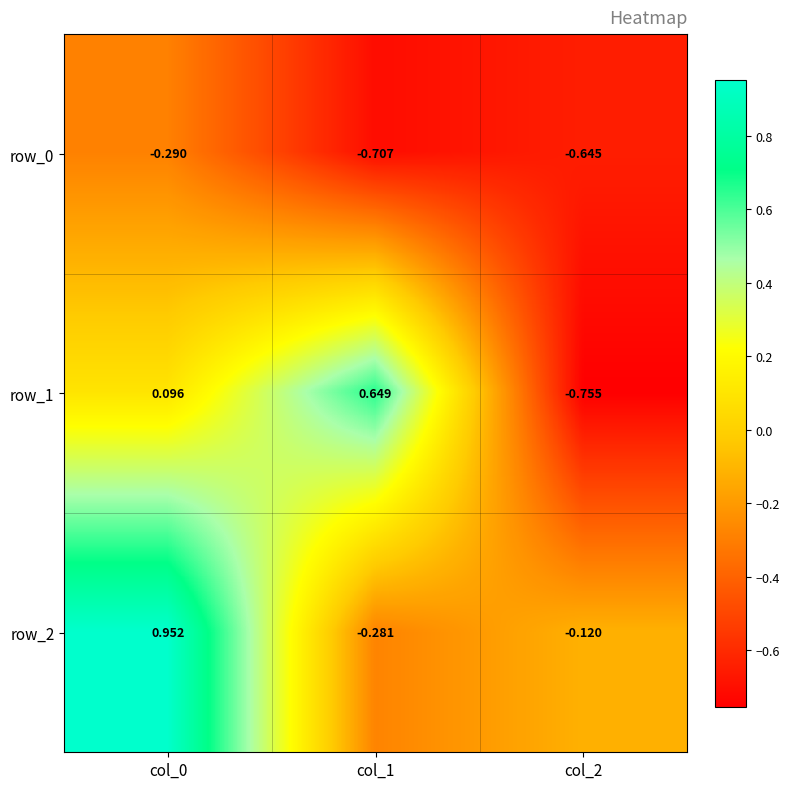

Is the value of row_2 at col_1 greater than the value of row_1 at col_0?

No